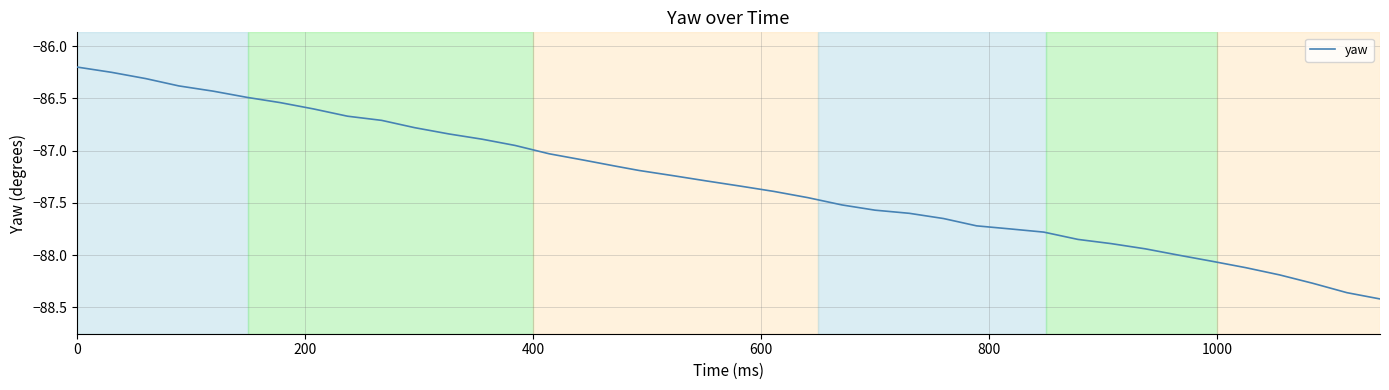

What is the maximum value shown in the chart?

-86.2